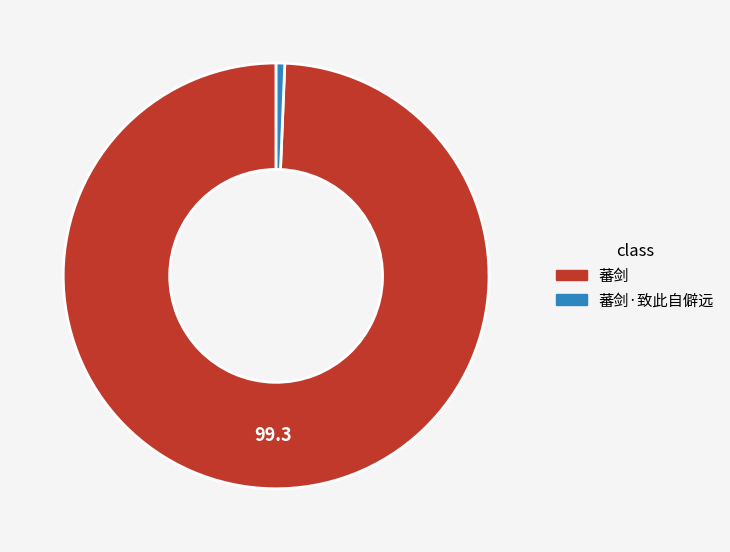

Approximately how many times larger is the value at 蕃剑 compared to 蕃剑·致此自僻远?

152.5